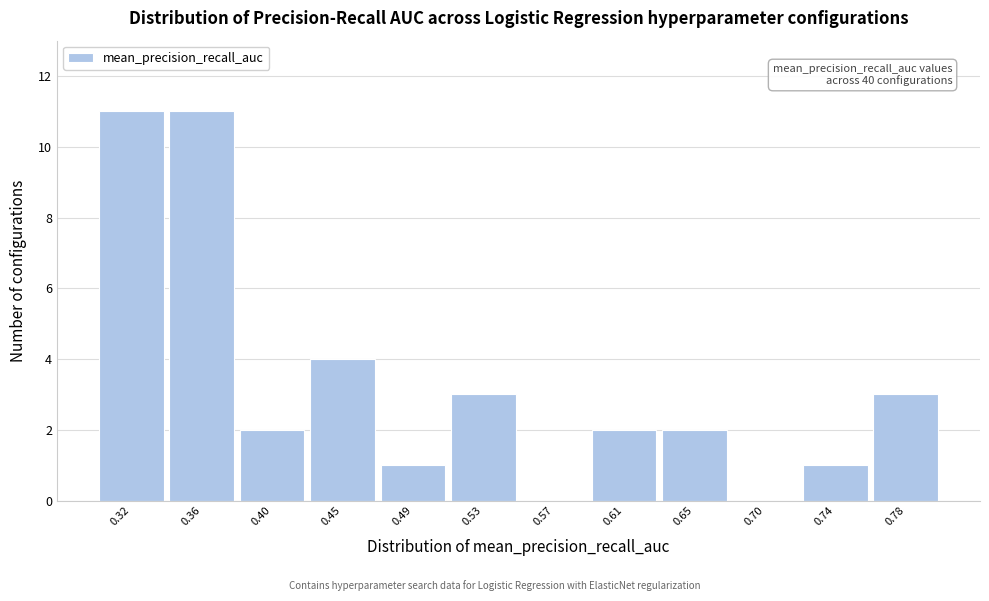

Reading right to left, what are all the values shown in this chart?

0.78=3	0.74=1	0.70=0	0.65=2	0.61=2	0.57=0	0.53=3	0.49=1	0.45=4	0.40=2	0.36=11	0.32=11